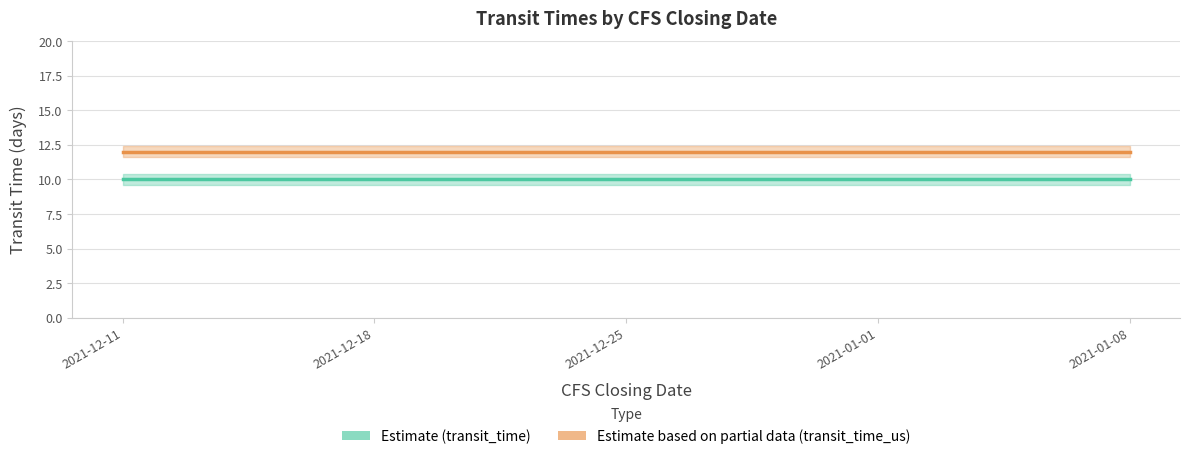

Which category has the lowest value across all series?

2021-12-11